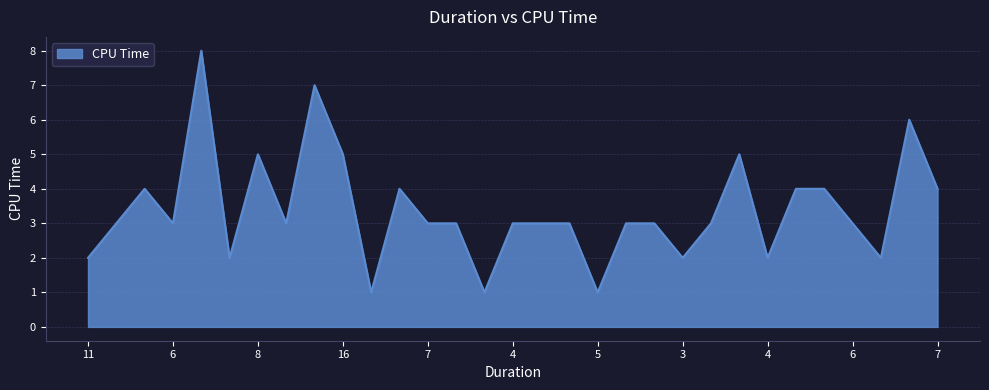

What is the difference between the maximum and minimum values?

7